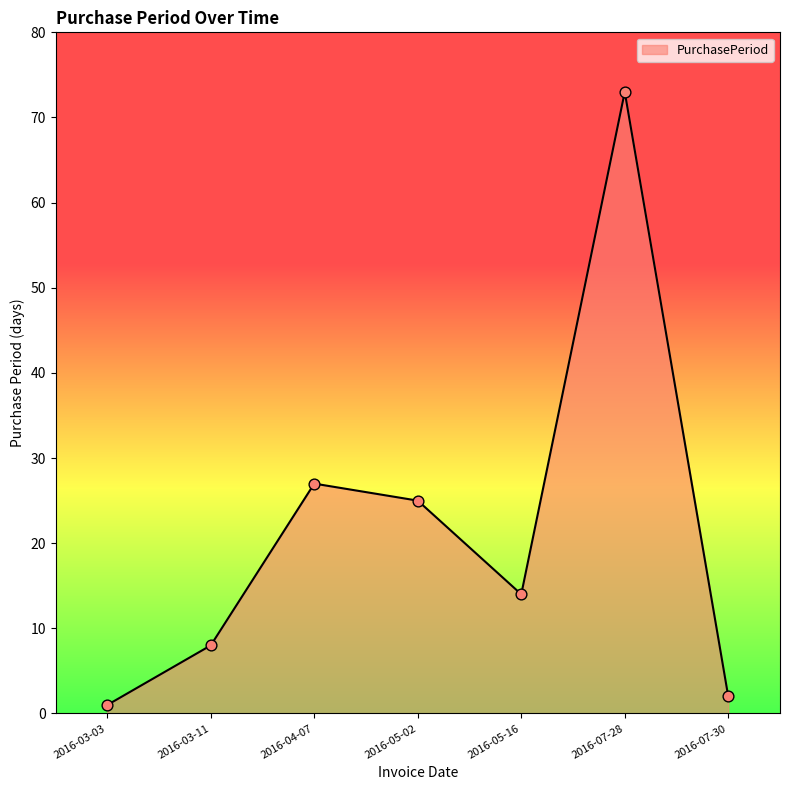

What is the ratio of the value at 2016-03-11 to the value at 2016-07-30?

4.0